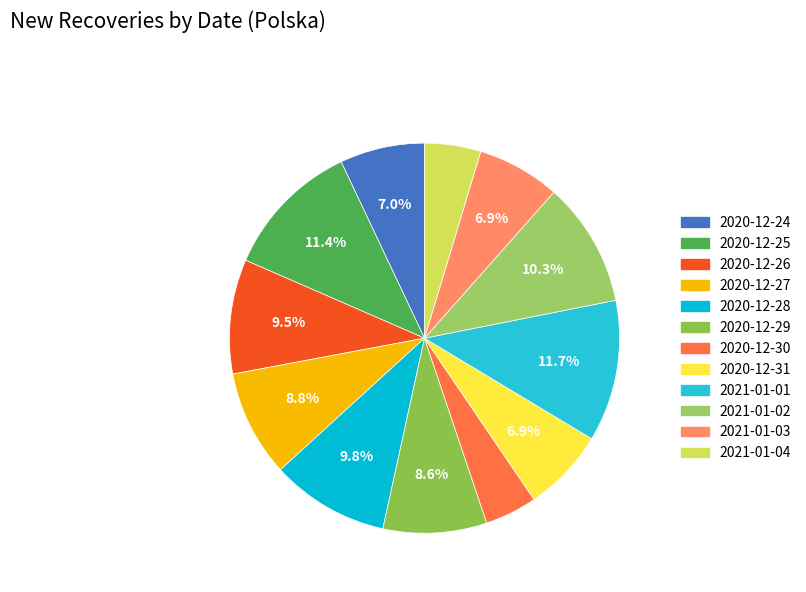

To the nearest percent, what is the average slice percentage?

8%